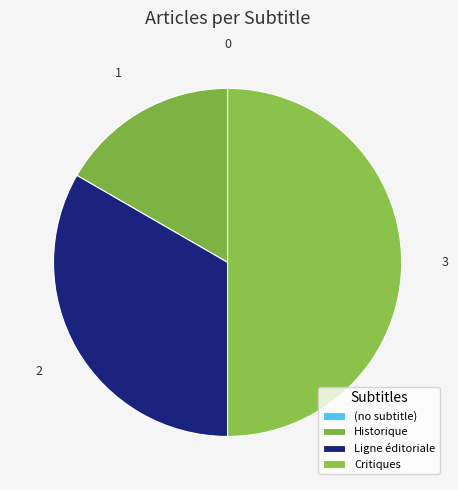

True or false: Ligne éditoriale accounts for 43% of the total.

False